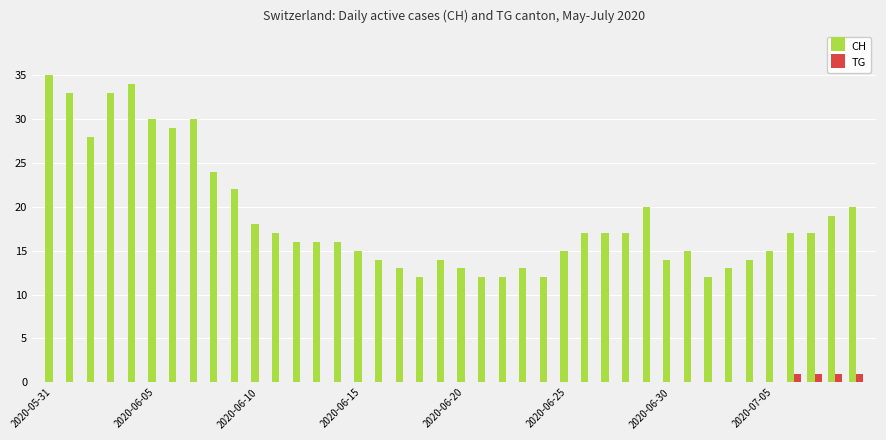

What is the greatest value displayed?

35